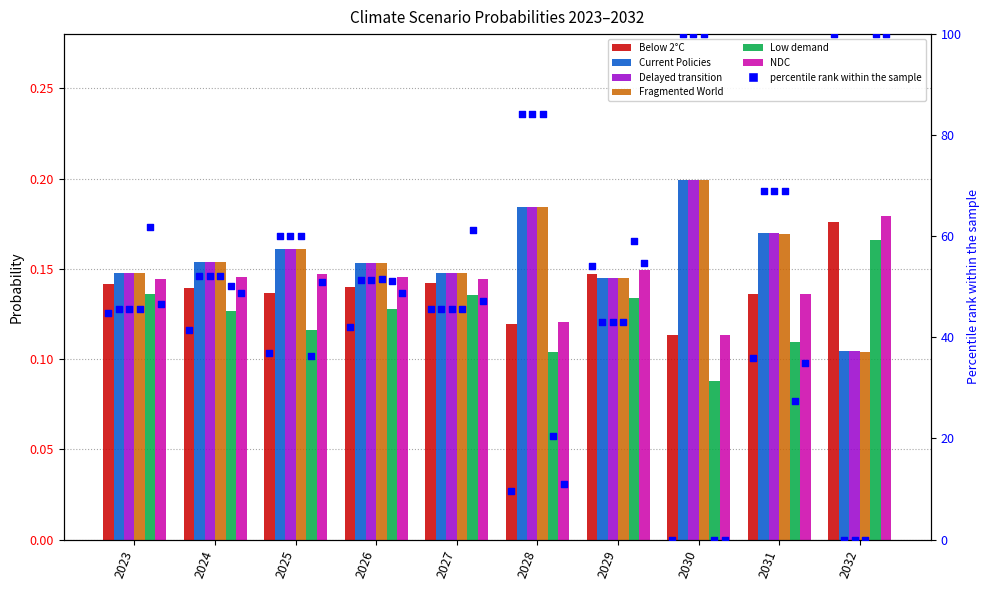

Which series has the widest spread of Y values?

Below 2°C